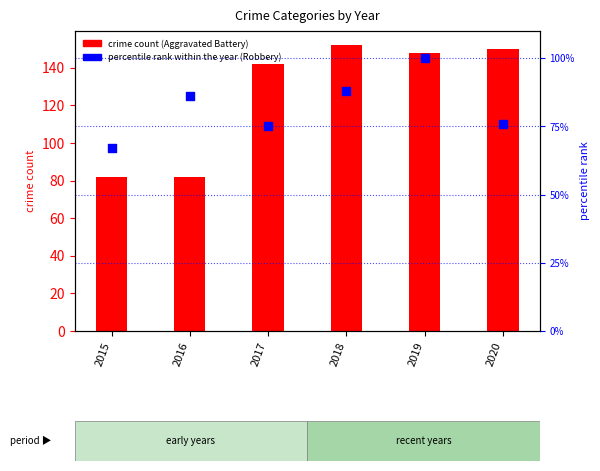

What are all the series names shown in the legend?

crime count, percentile rank within the year